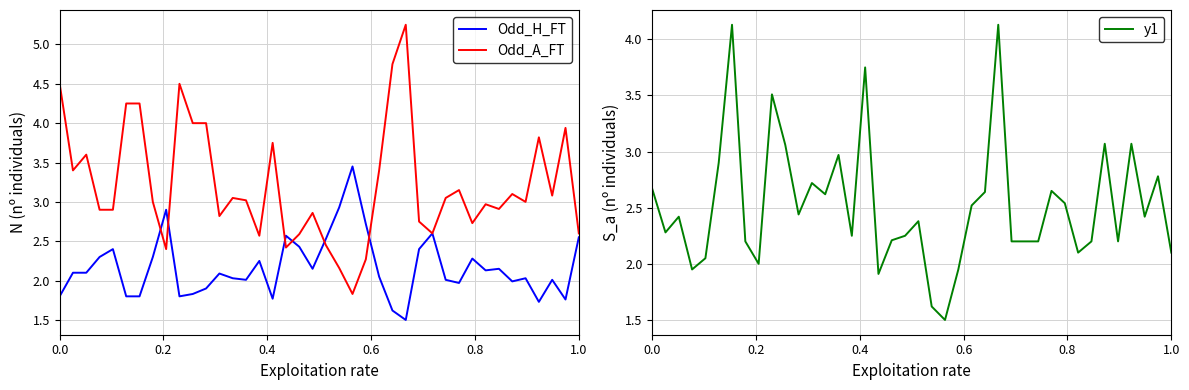

In Odd_A_FT, how many points are lower than both neighbors (excluding endpoints)?

11